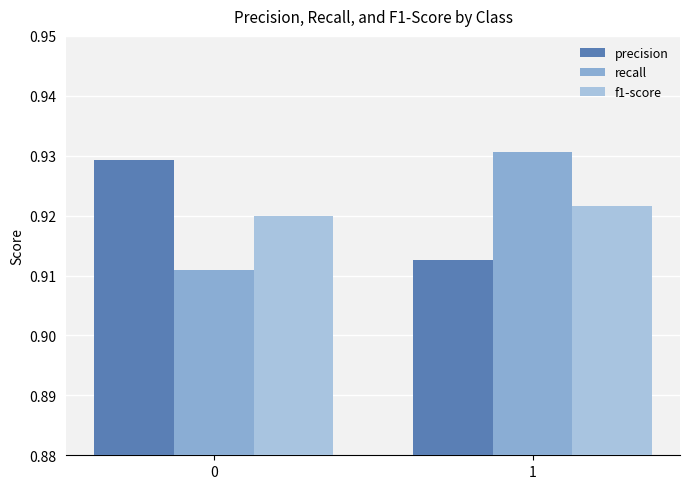

Does the chart contain any negative values?

No